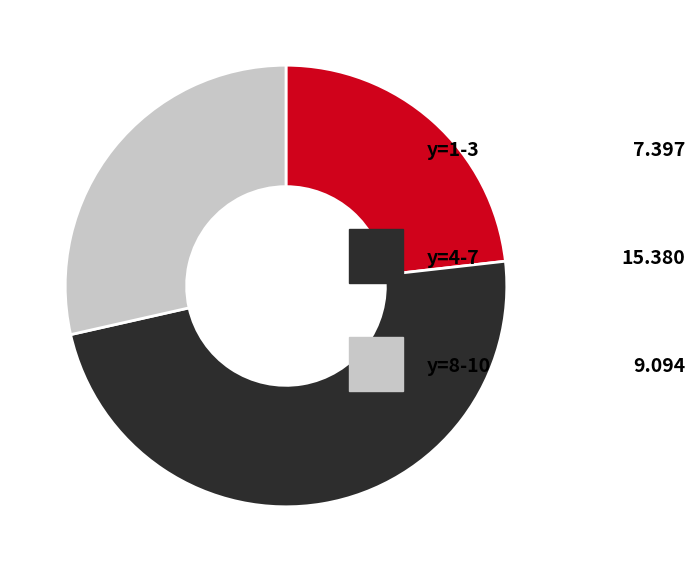

Is there any slice that represents more than half of the pie?

No